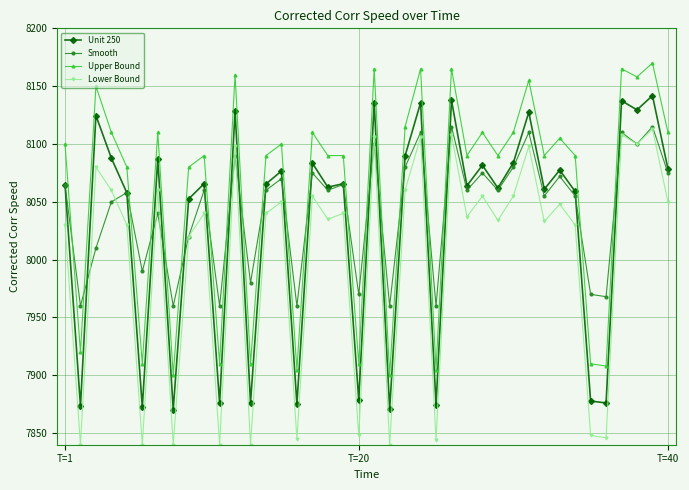

True or false: Lower Bound and Unit 250 cross at least once.

False